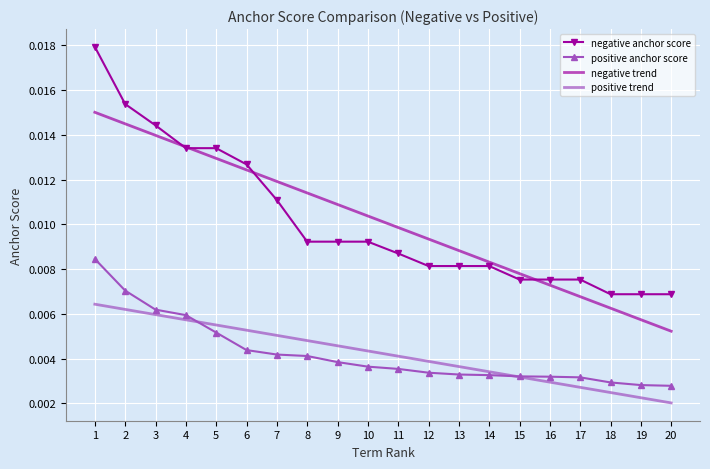

Where do positive anchor score and positive trend first cross each other?

4 and 5